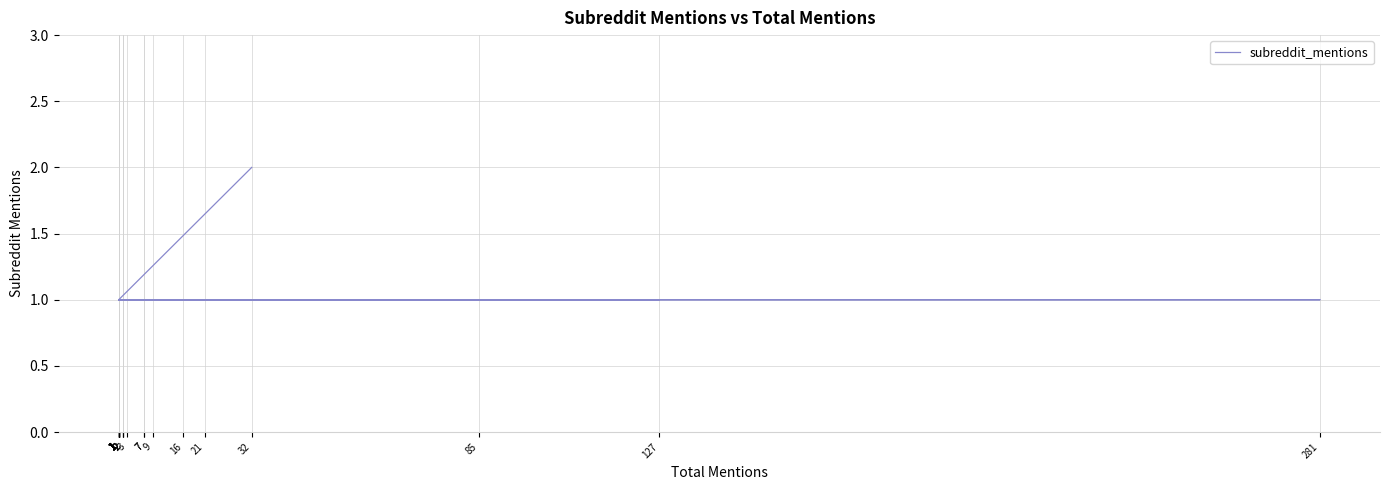

At which category does the chart reach its minimum across all series?

1